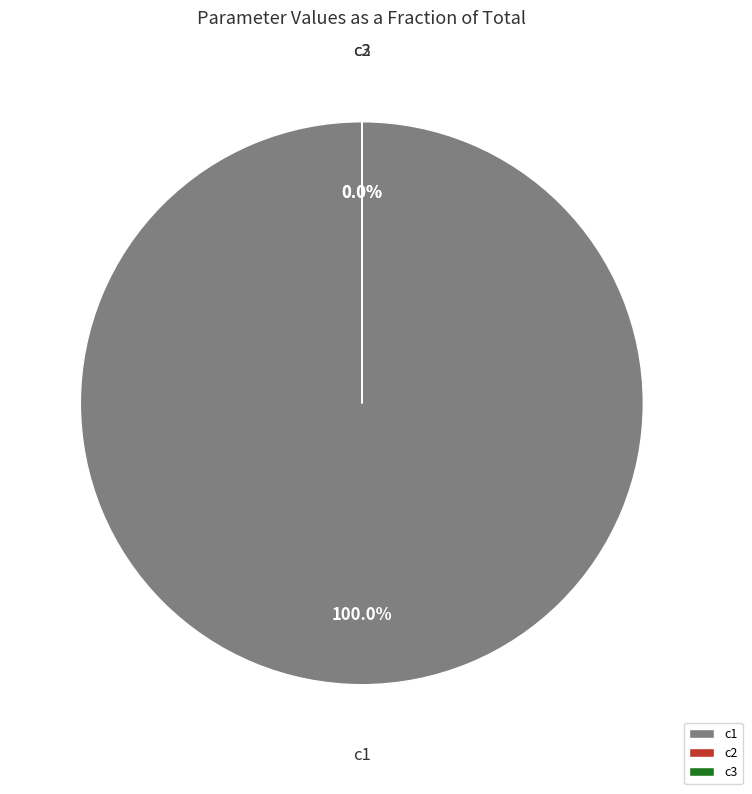

Does c1 account for over 50% of the chart?

Yes